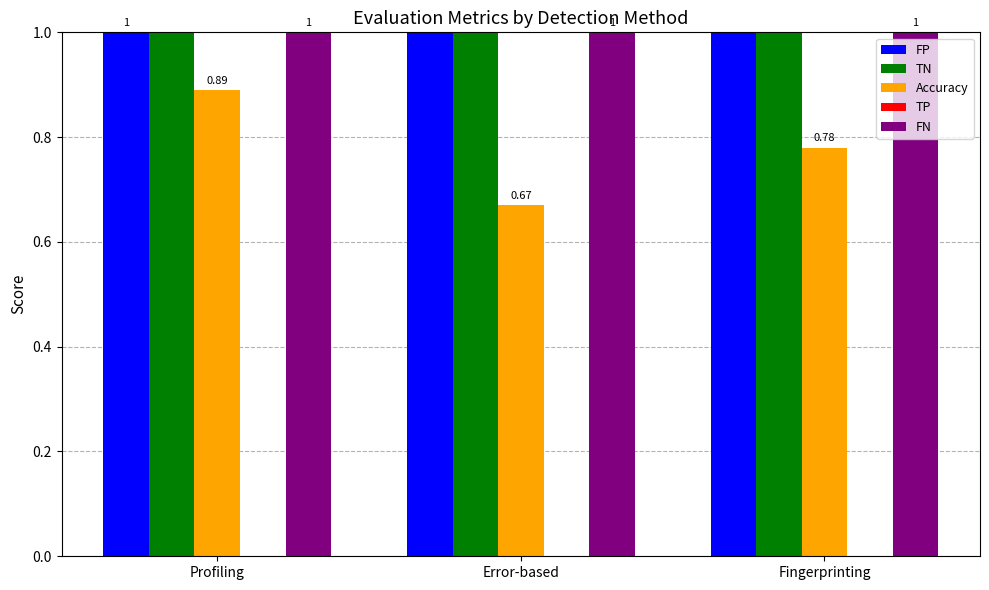

Is the value of FN at Error-based greater than the value of TP at Profiling?

Yes